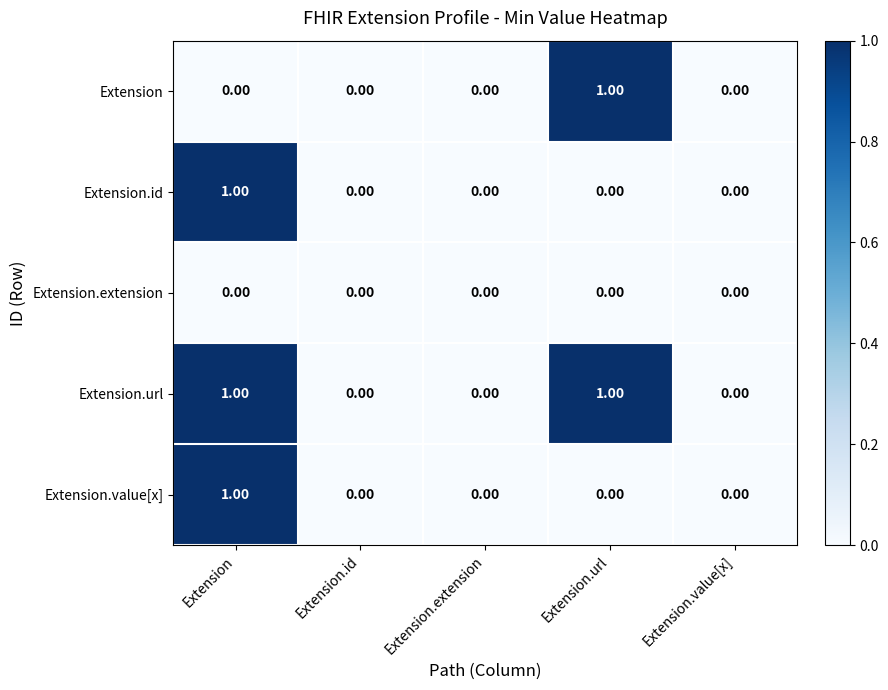

At which category is the sum across all series the highest?

Extension